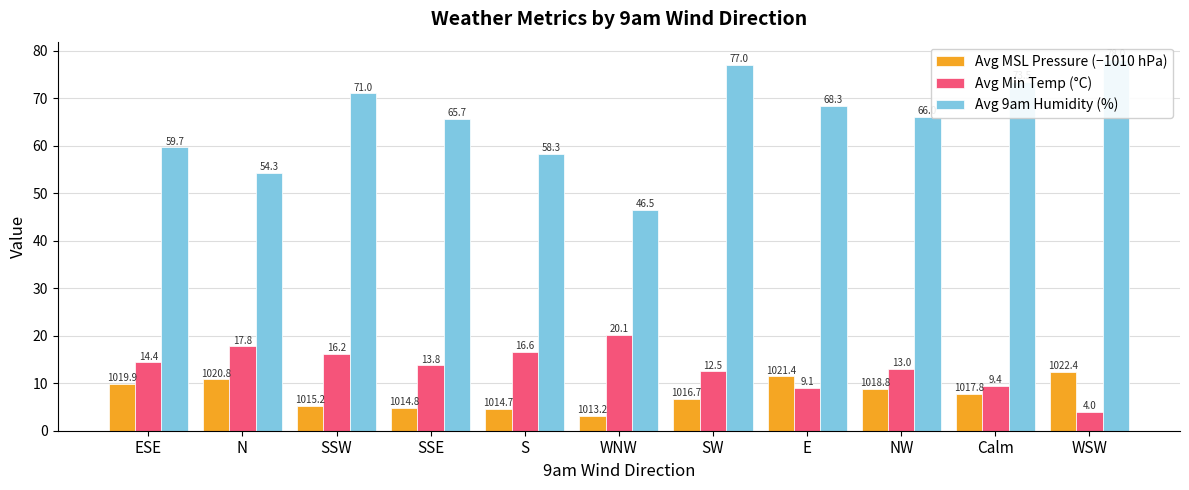

What is the label of the 6th bar from the left?

WNW